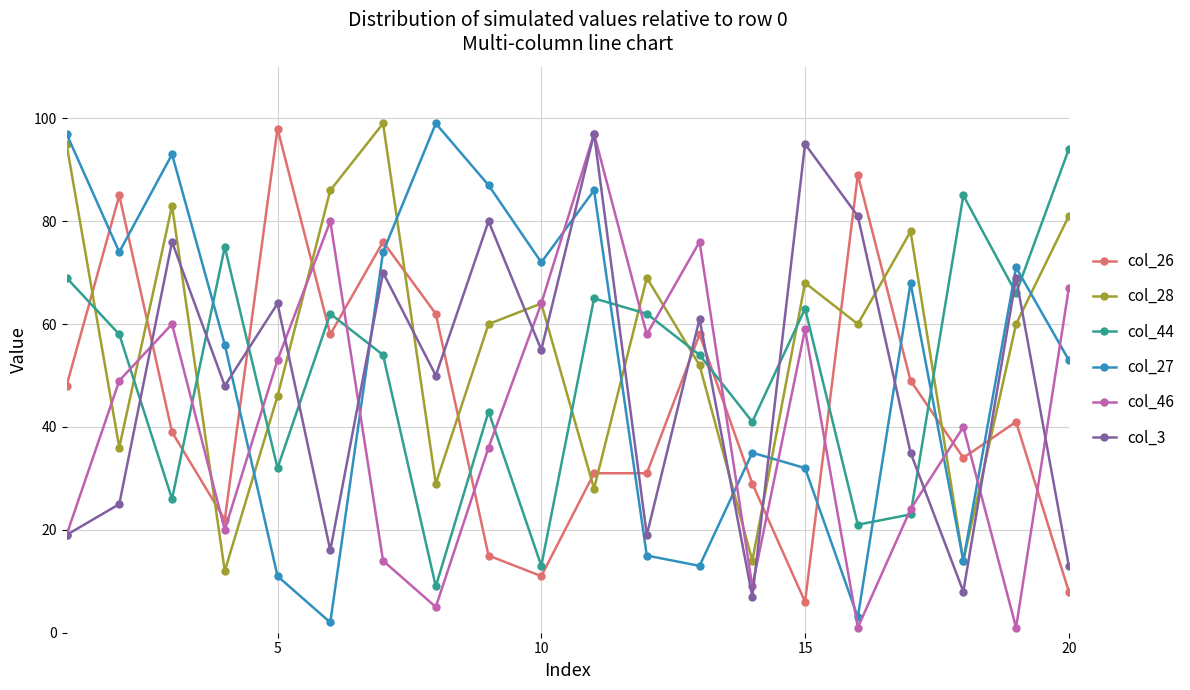

True or false: col_44 and col_3 cross at least once.

True